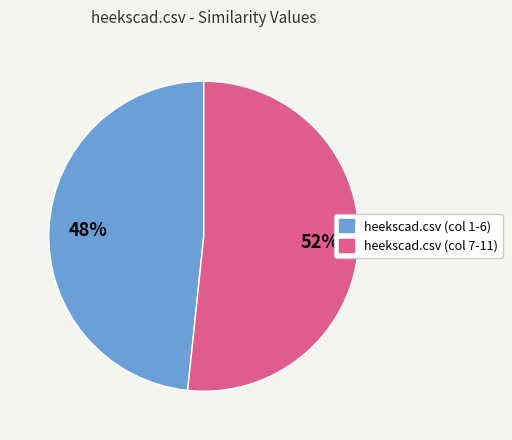

Does any single category account for the majority?

Yes